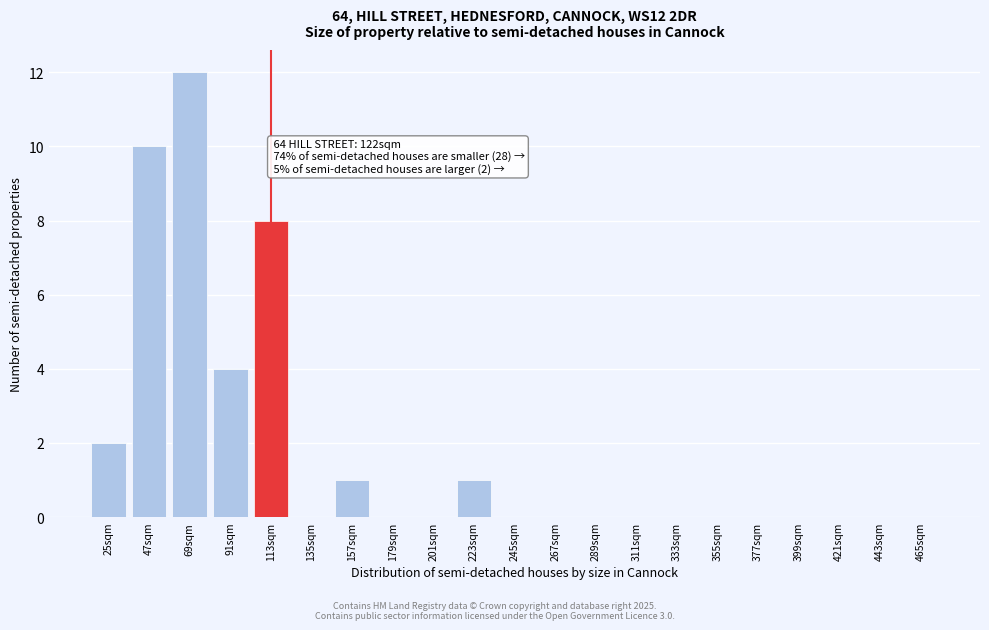

Reading left to right, transcribe all the data shown in this chart.

25sqm=2	47sqm=10	69sqm=12	91sqm=4	113sqm=8	135sqm=0	157sqm=1	179sqm=0	201sqm=0	223sqm=1	245sqm=0	267sqm=0	289sqm=0	311sqm=0	333sqm=0	355sqm=0	377sqm=0	399sqm=0	421sqm=0	443sqm=0	465sqm=0